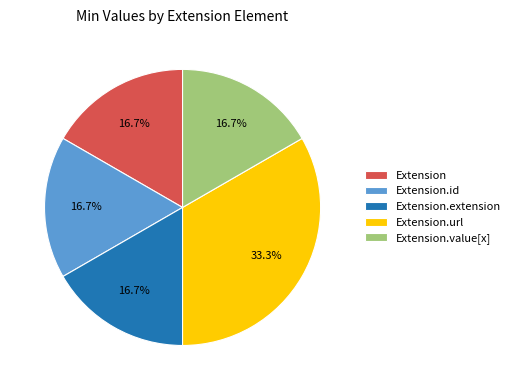

To the nearest percent, what is the difference between the largest and smallest slice percentages?

17%